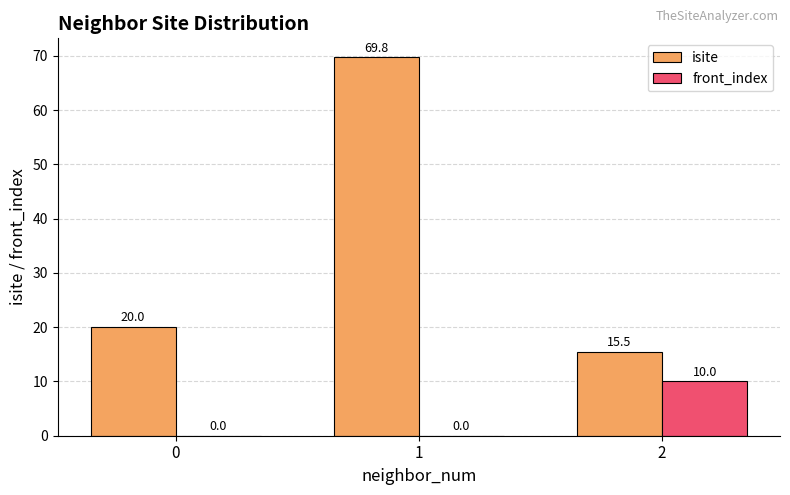

How many values in front_index are above zero?

1